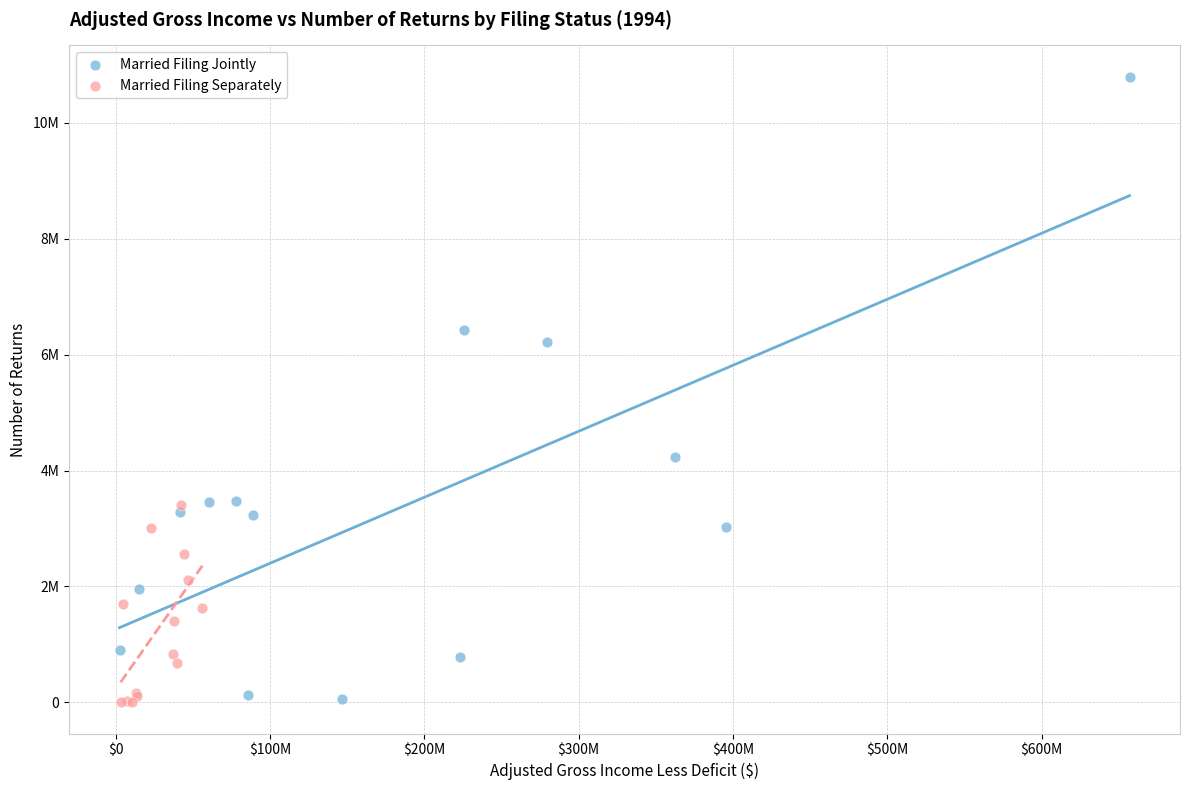

Which series reaches the maximum Y coordinate?

Married Filing Jointly